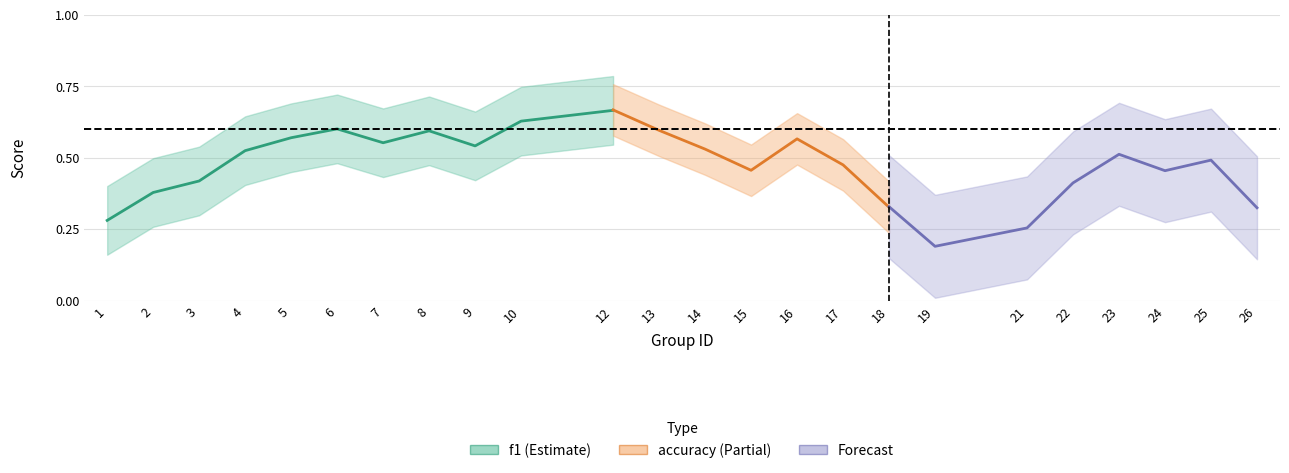

The accuracy series shows 0.1 at 10. True or false?

False